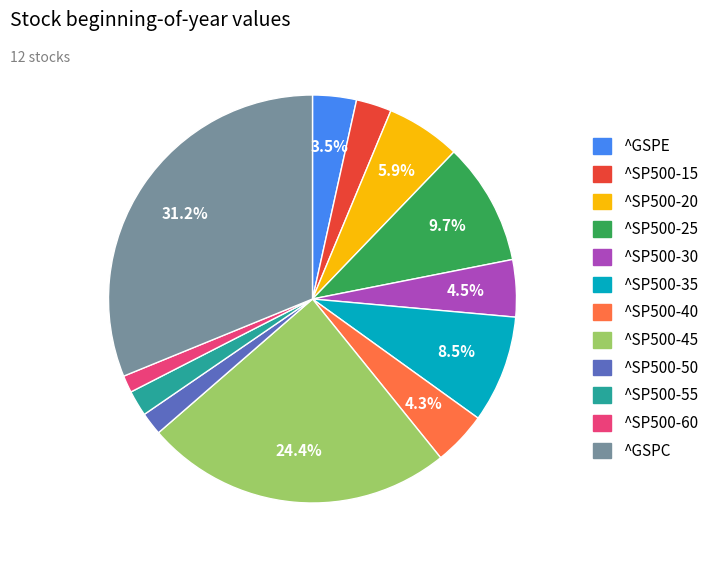

To the nearest percent, what portion does ^SP500-40 represent?

4%